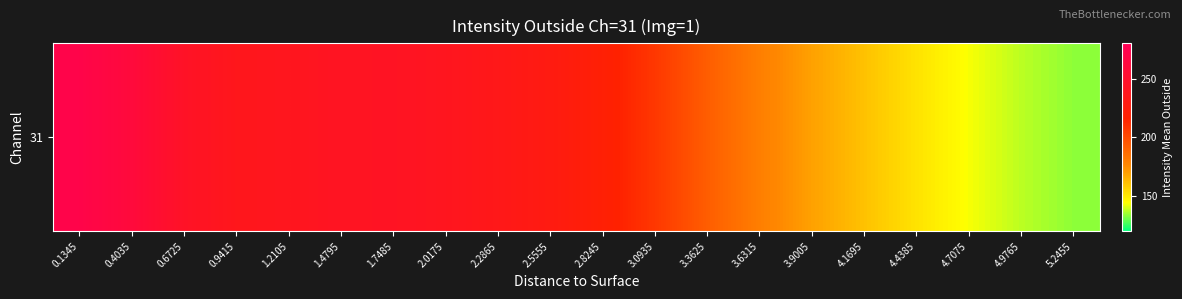

Approximately how many times larger is the value at 3.6315 compared to 2.2865?

0.8